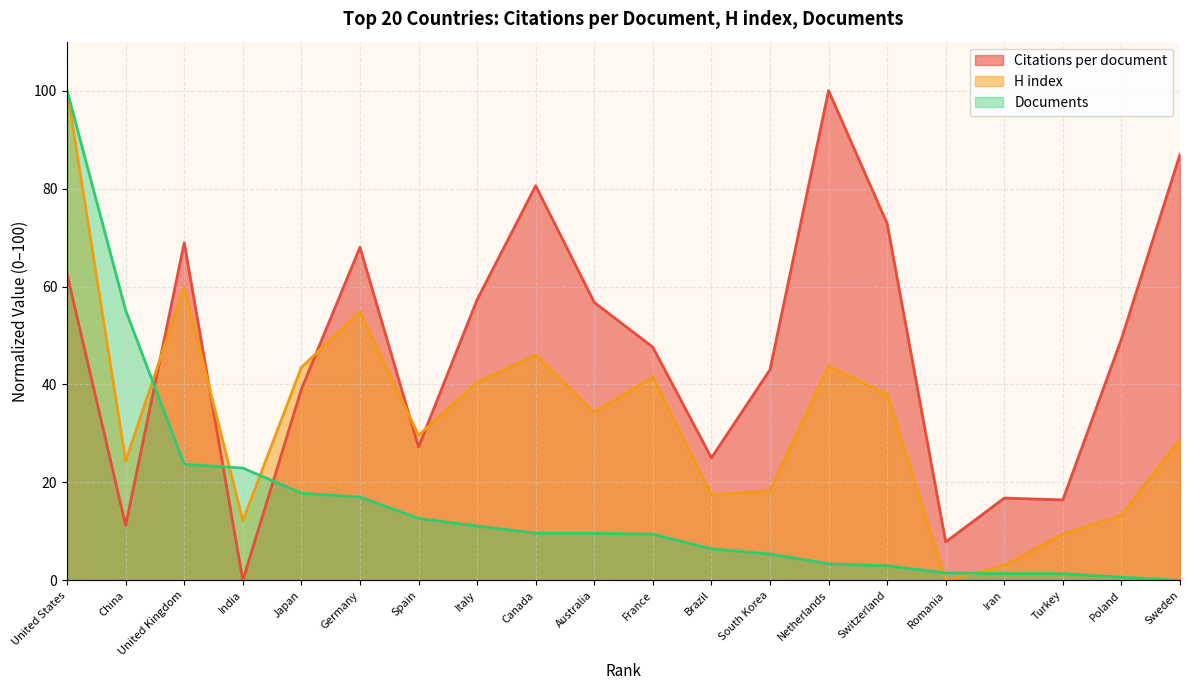

How many values in Documents are above zero?

19